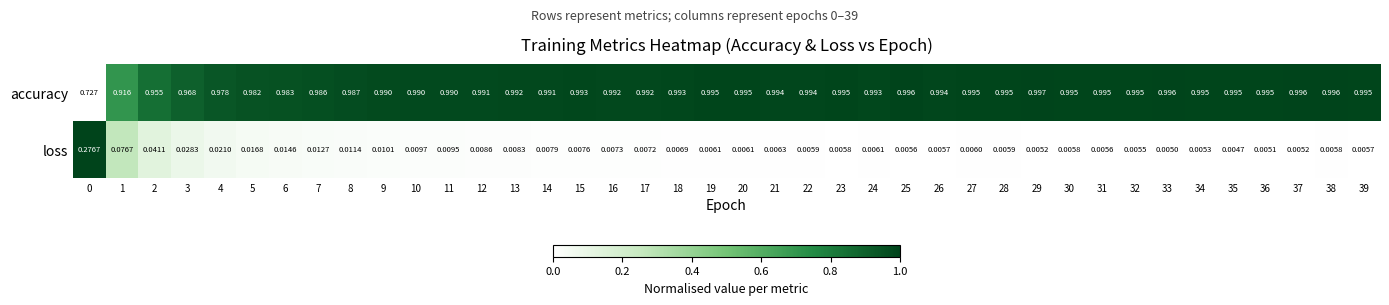

Rank the series by their average value, from lowest to highest.

loss, accuracy